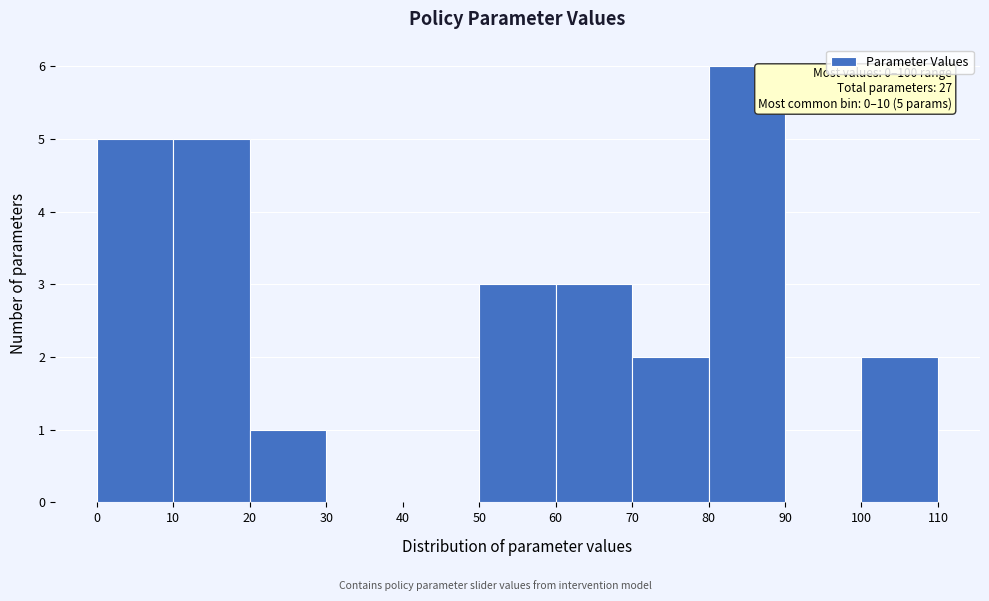

Over which range of the x-axis is the bar tallest?

80 to 90